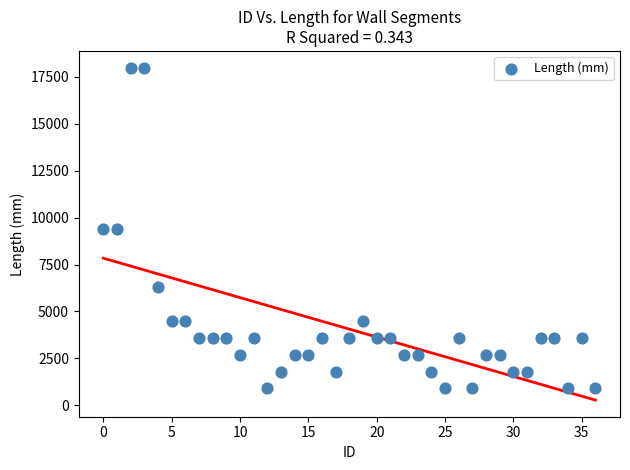

What is the range of Y values (max minus min)?

17100